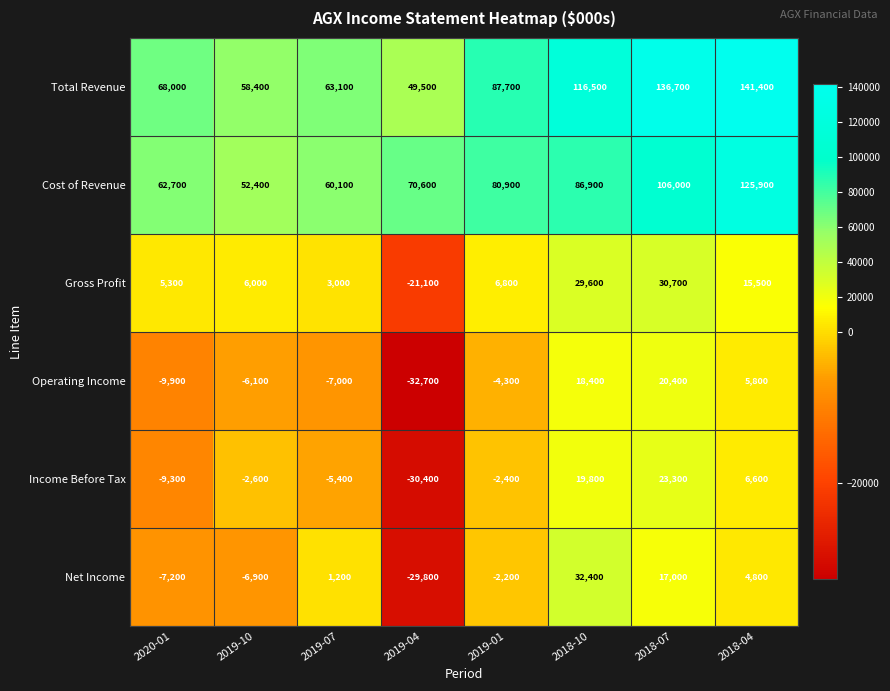

The value of Net Income at 2019-04 is -29800. True or false?

True